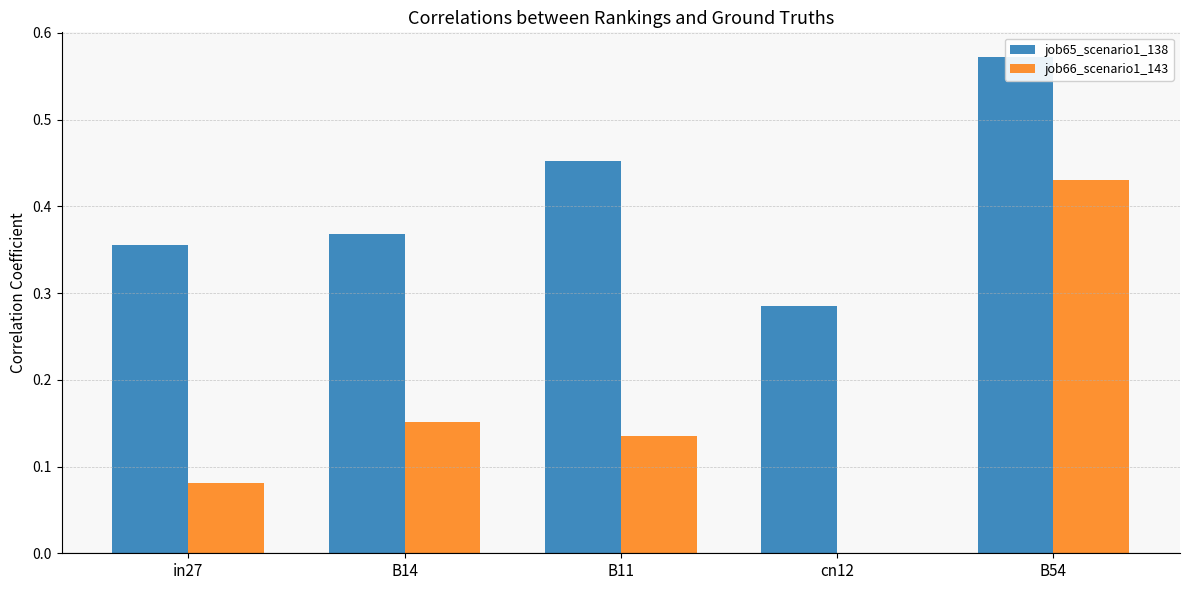

The job65_scenario1_138 series shows 0.3 at B11. True or false?

False